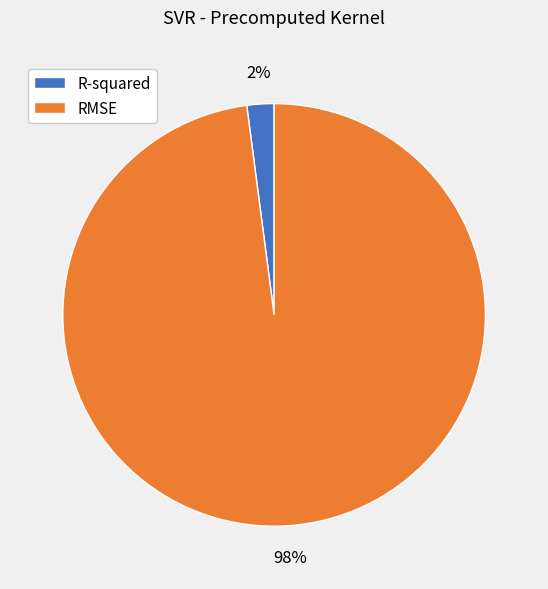

Between R-squared and RMSE, which is larger?

RMSE